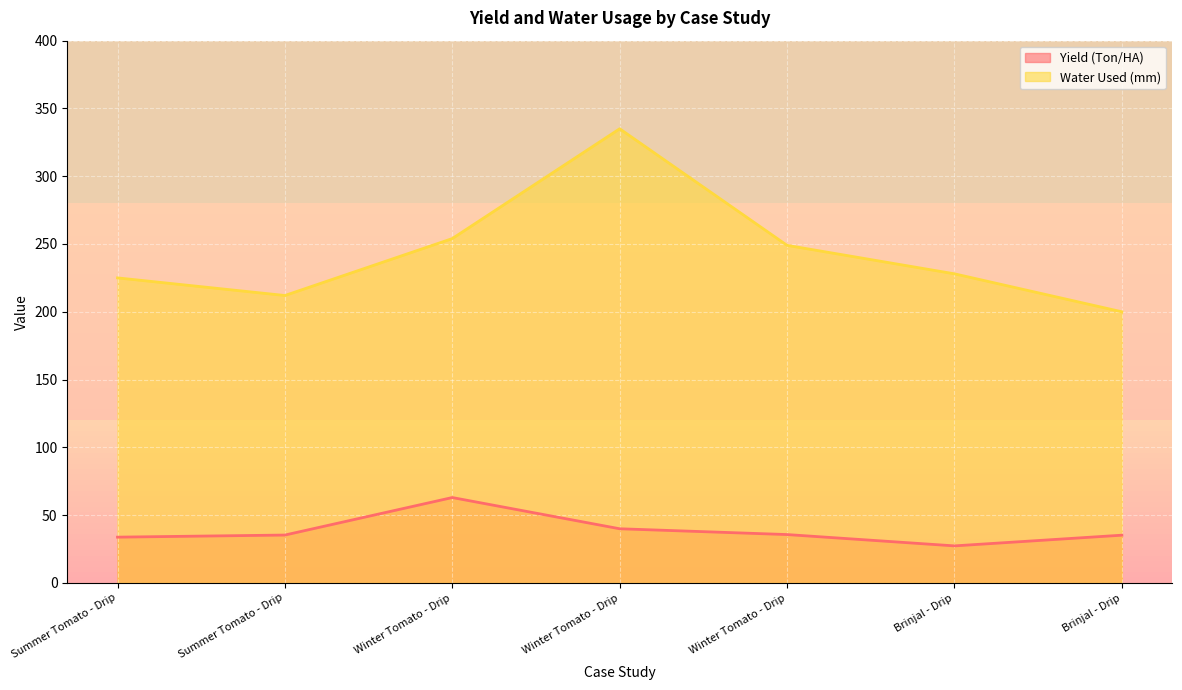

At which label does Yield (Ton/HA) first exceed 35?

Summer Tomato - Drip